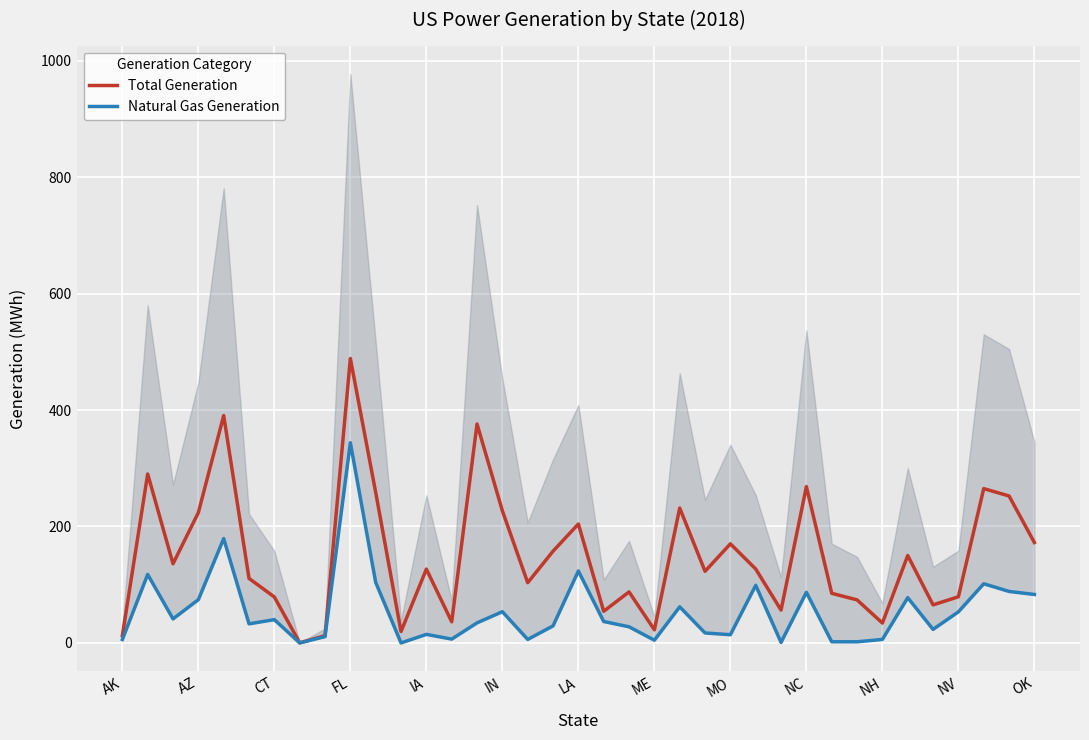

What is the average value of the Natural Gas Generation series?

54.2